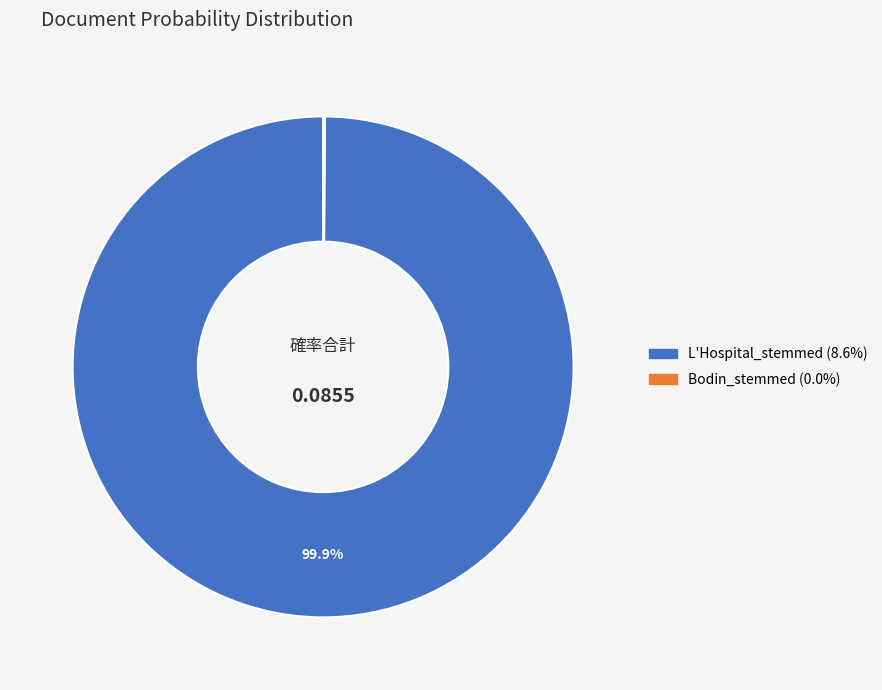

Which slice is the largest?

L'Hospital_stemmed